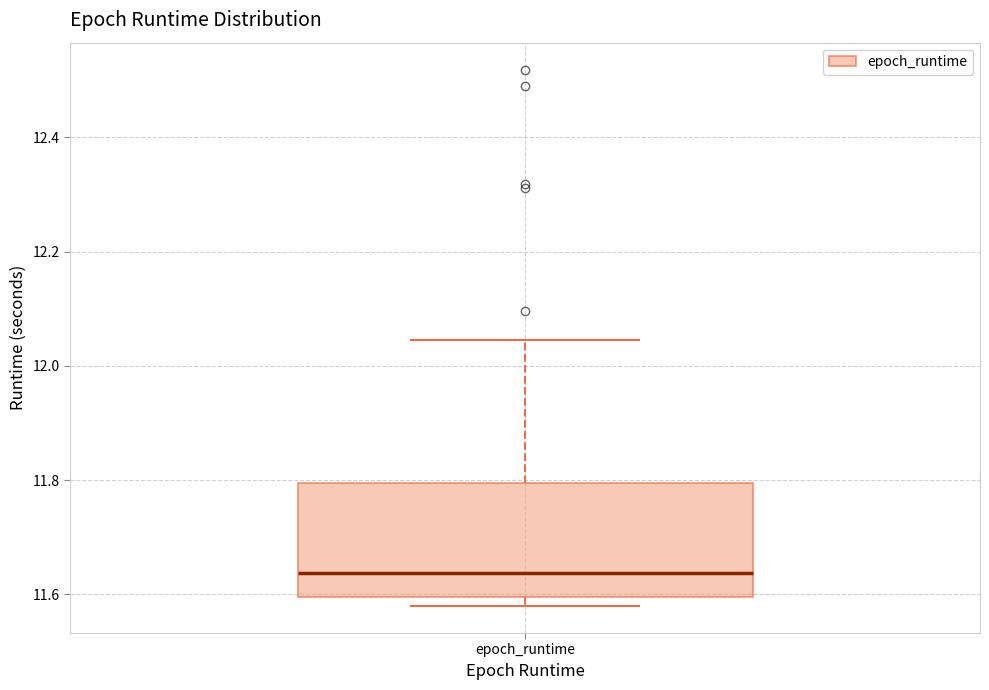

Transcribe this box plot: give where the median line is, the range the box spans, and where the two whiskers end, as read against the y-axis. The values are not printed on the chart, so give them approximately, as read against the axis.

median 11.64, box 11.60 to 11.80, whiskers 11.58 to 12.04